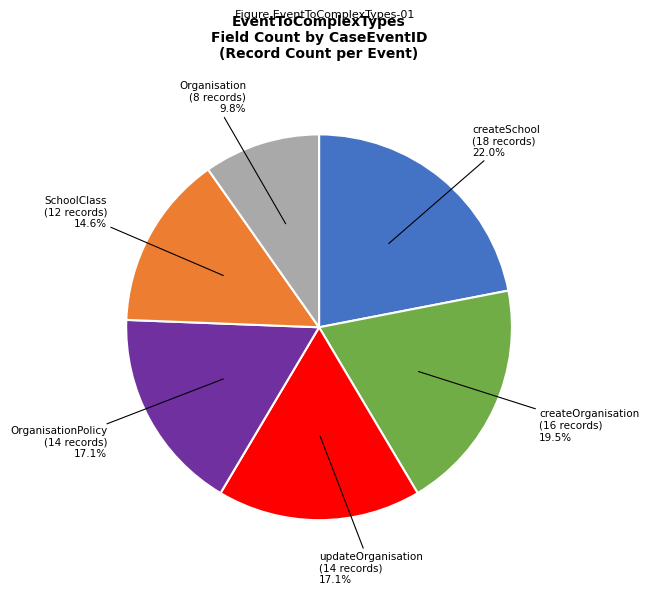

Is there a majority slice in this chart?

No